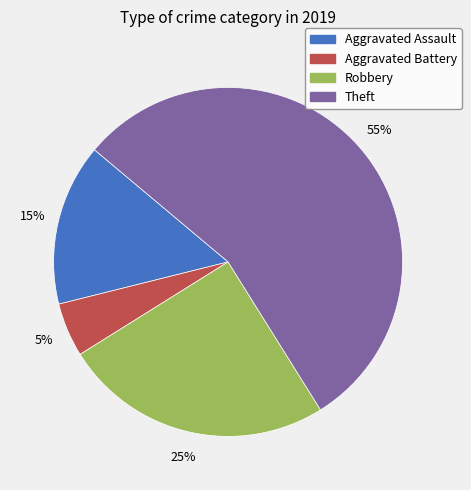

Is the sum of Theft and Robbery greater than half?

Yes